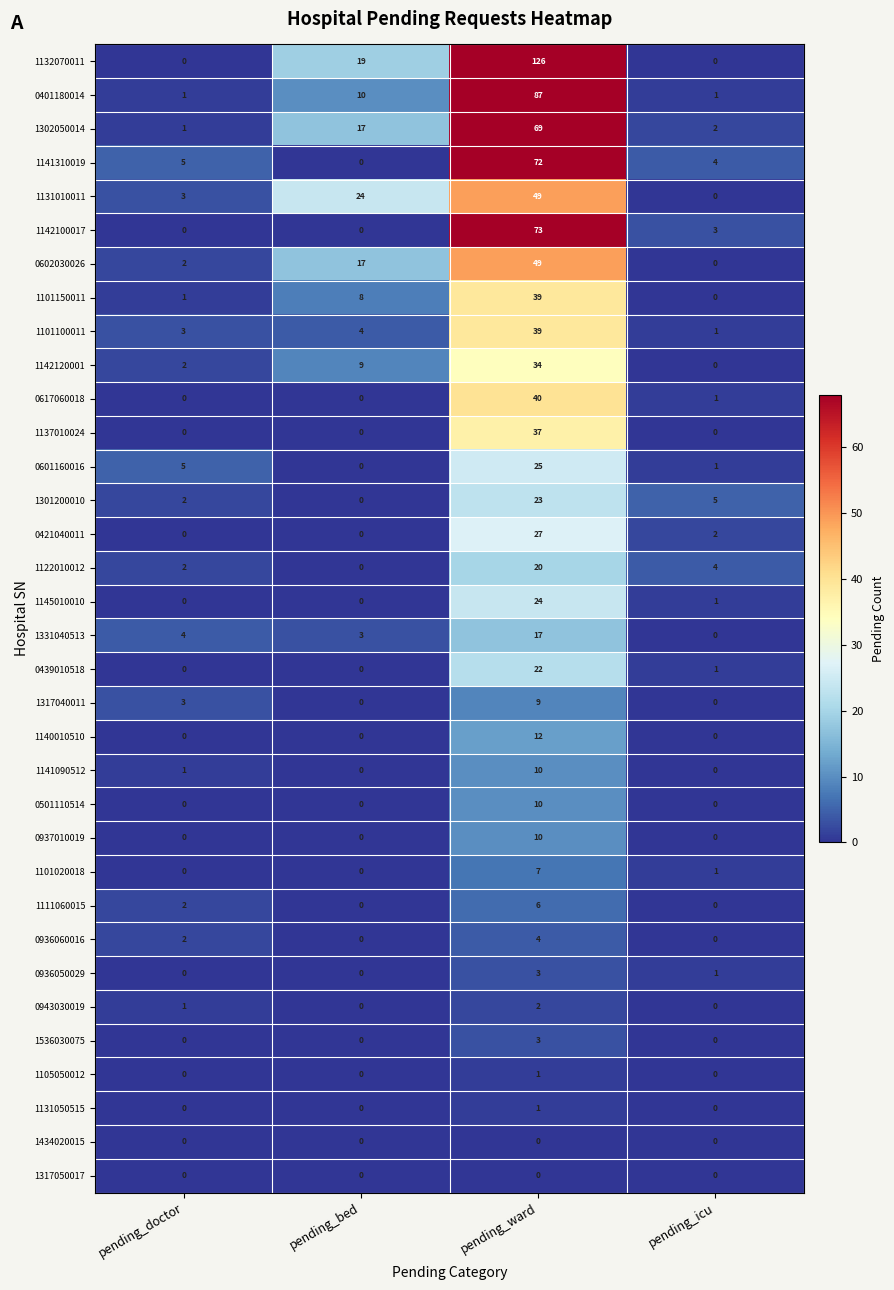

Which series has the largest range (max minus min)?

1132070011